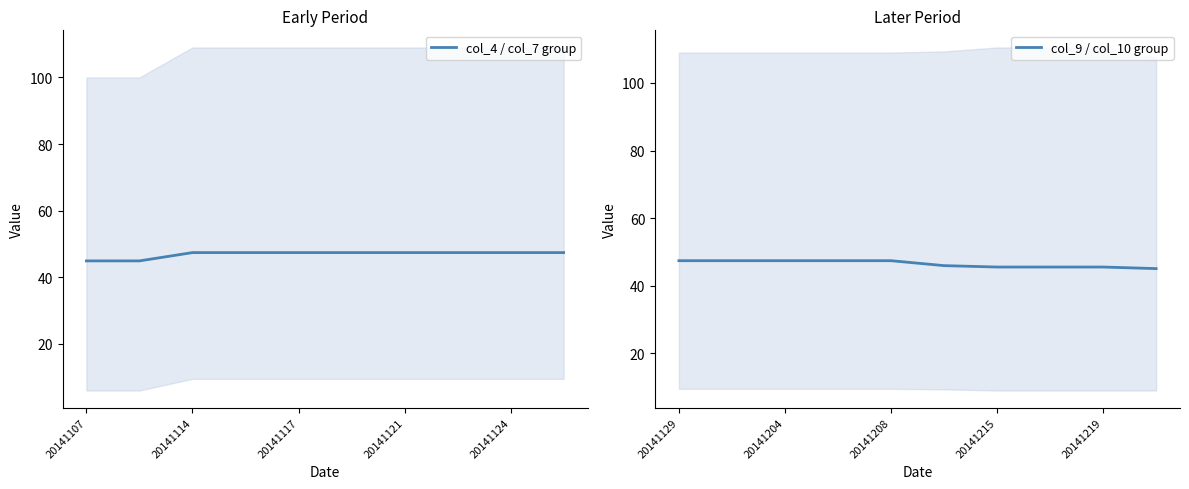

Reading right to left, extract all data points from this chart.

col_4 / col_7 group: 47.4	47.4	47.4	47.4	47.4	47.4	47.4	47.4	44.9	44.9
col_9 / col_10 group: 45.1	45.5	45.5	45.5	45.9	47.4	47.4	47.4	47.4	47.4